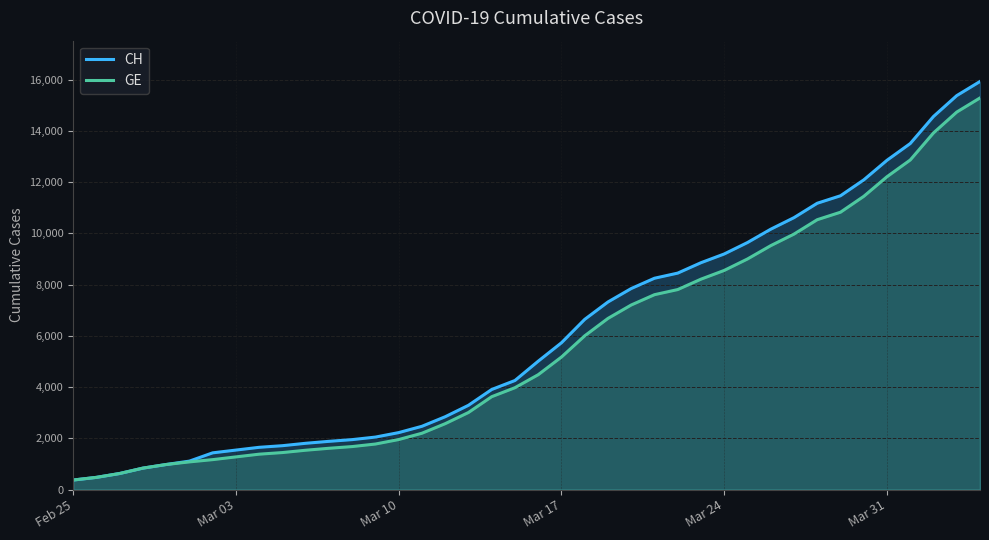

Reading left to right, extract all data points from this chart.

CH: 375	479	630	840	981	1113	1436	1544	1652	1715	1809	1885	1952	2051	2226	2472	2845	3291	3908	4259	5012	5731	6644	7323	7847	8249	8449	8855	9196	9642	10162	10613	11175	11467	12086	12852	13505	14561	15375	15926
GE: 375	479	630	840	981	1083	1171	1278	1384	1447	1538	1614	1681	1780	1955	2201	2574	3010	3627	3978	4485	5174	6002	6681	7205	7607	7807	8213	8554	9000	9520	9971	10533	10825	11444	12210	12863	13919	14733	15284